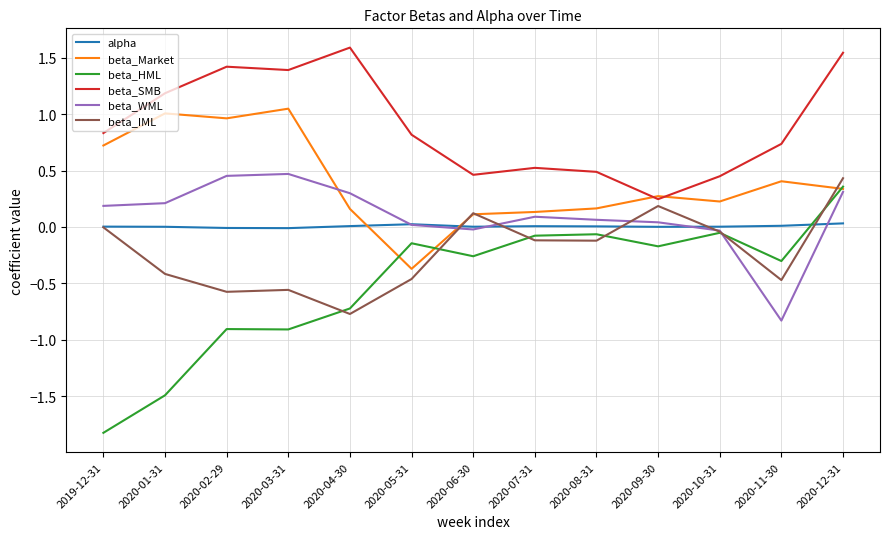

Is it true that beta_Market equals 0.6 at 2020-02-29?

False